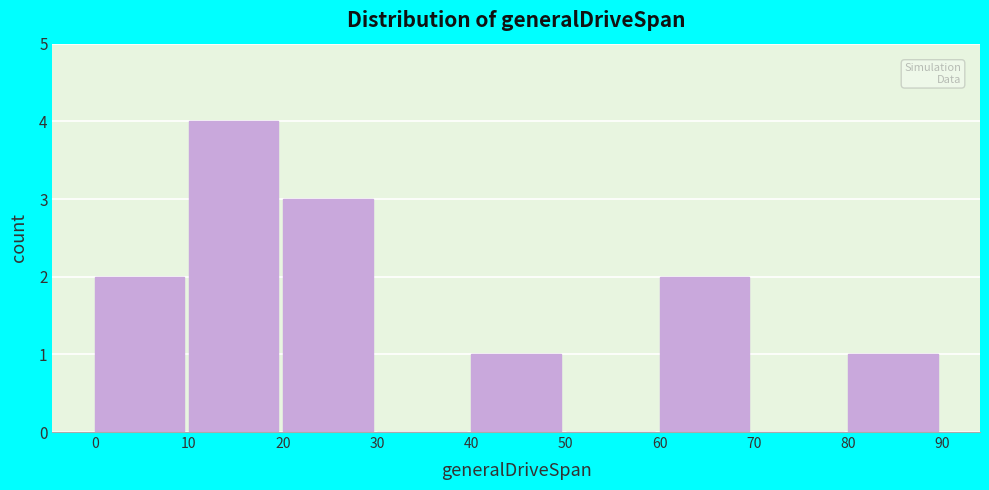

How tall is the bar that spans 0 to 10 on the x-axis? The values are not printed on the chart, so give them approximately, as read against the axis.

2